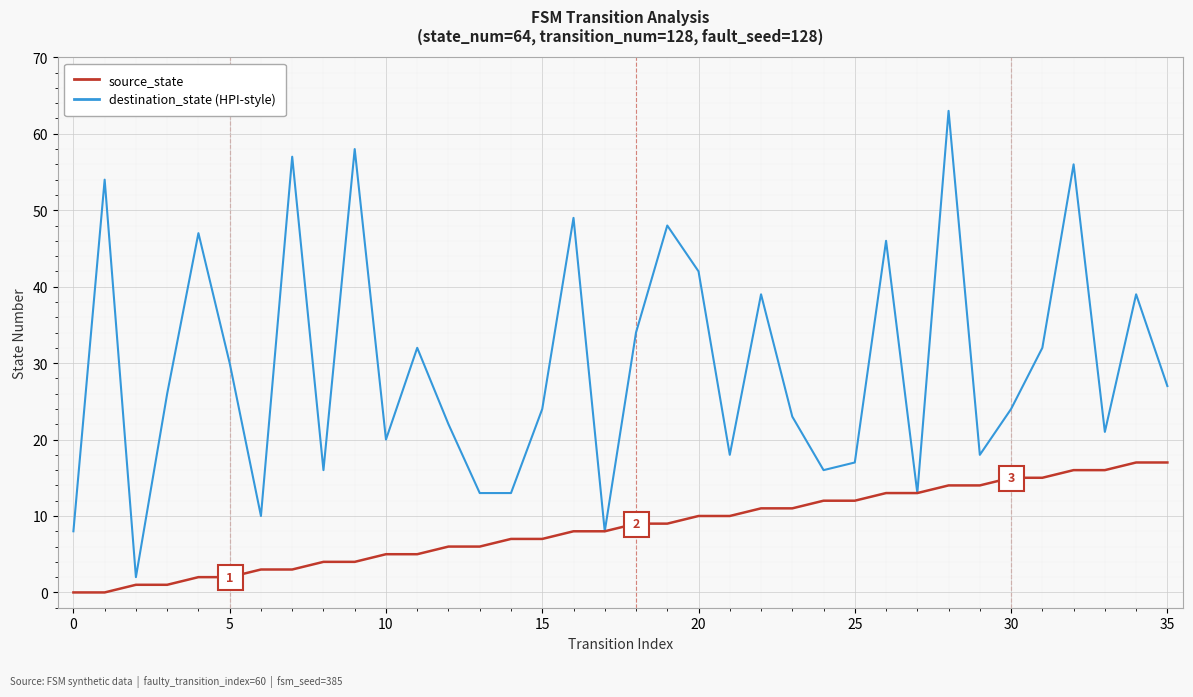

Does the chart display data point markers on the line(s)?

No